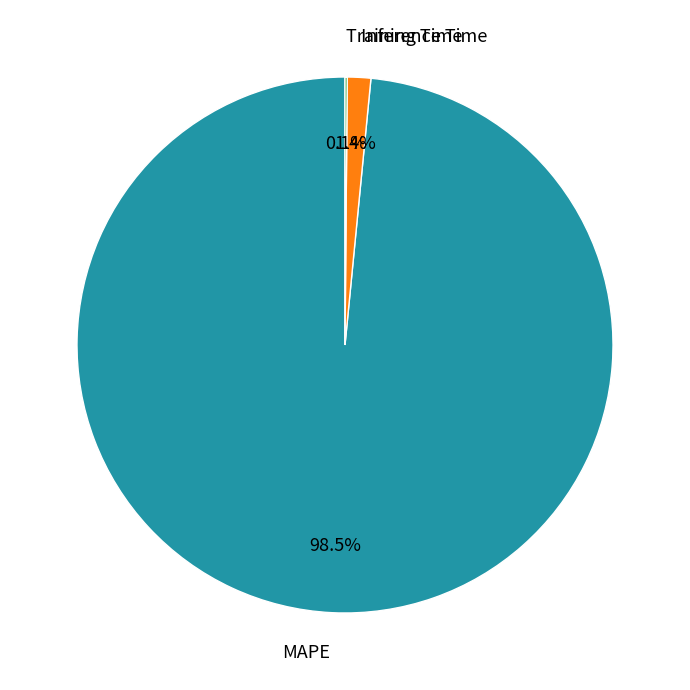

To the nearest percent, what is the difference between the largest and smallest slice percentages?

98%